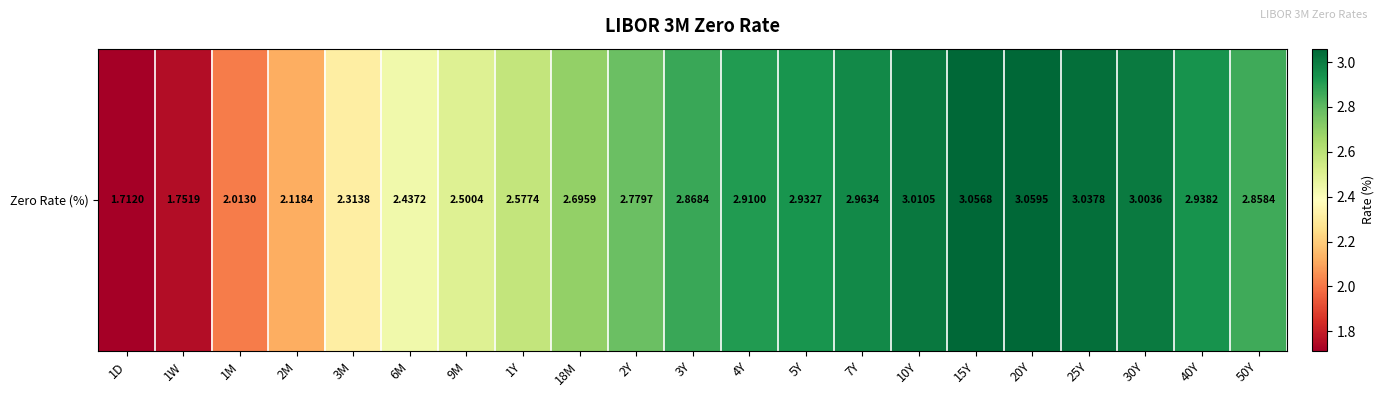

True or false: the data shows 3.0 at 7Y.

True